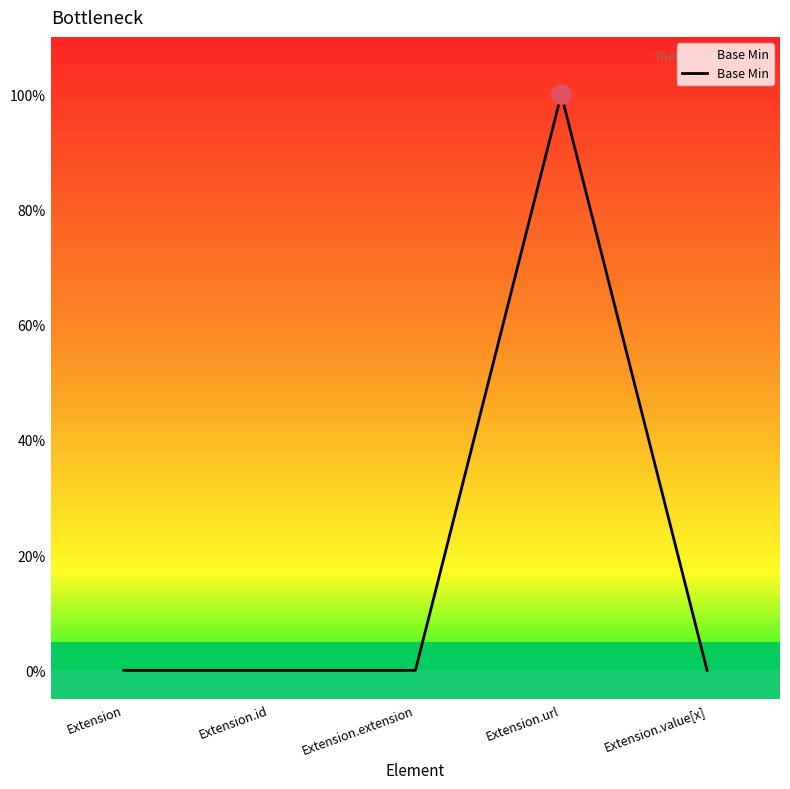

Does the chart display data point markers on the line(s)?

No